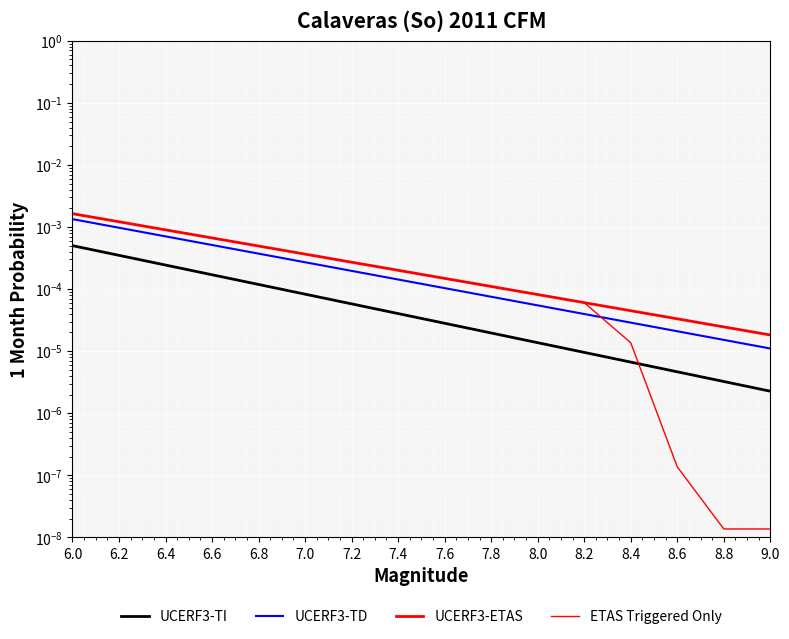

The UCERF3-ETAS series shows 0.0 at 8.0. True or false?

False